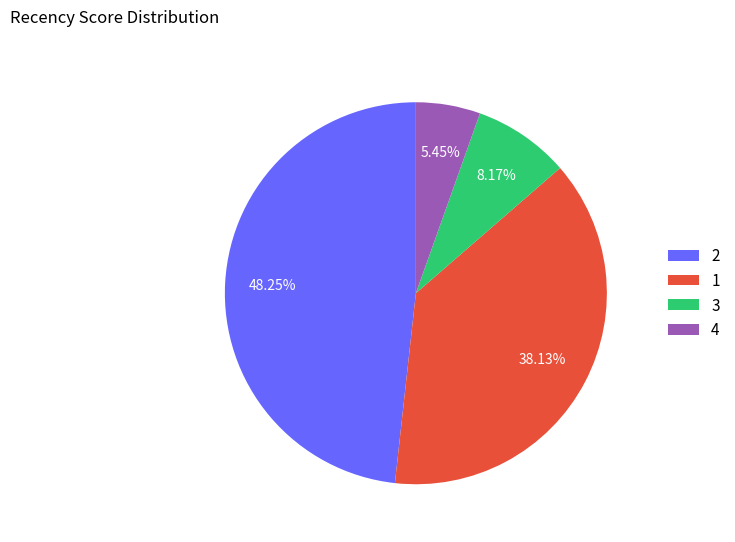

Between 3 and 4, which is larger?

3